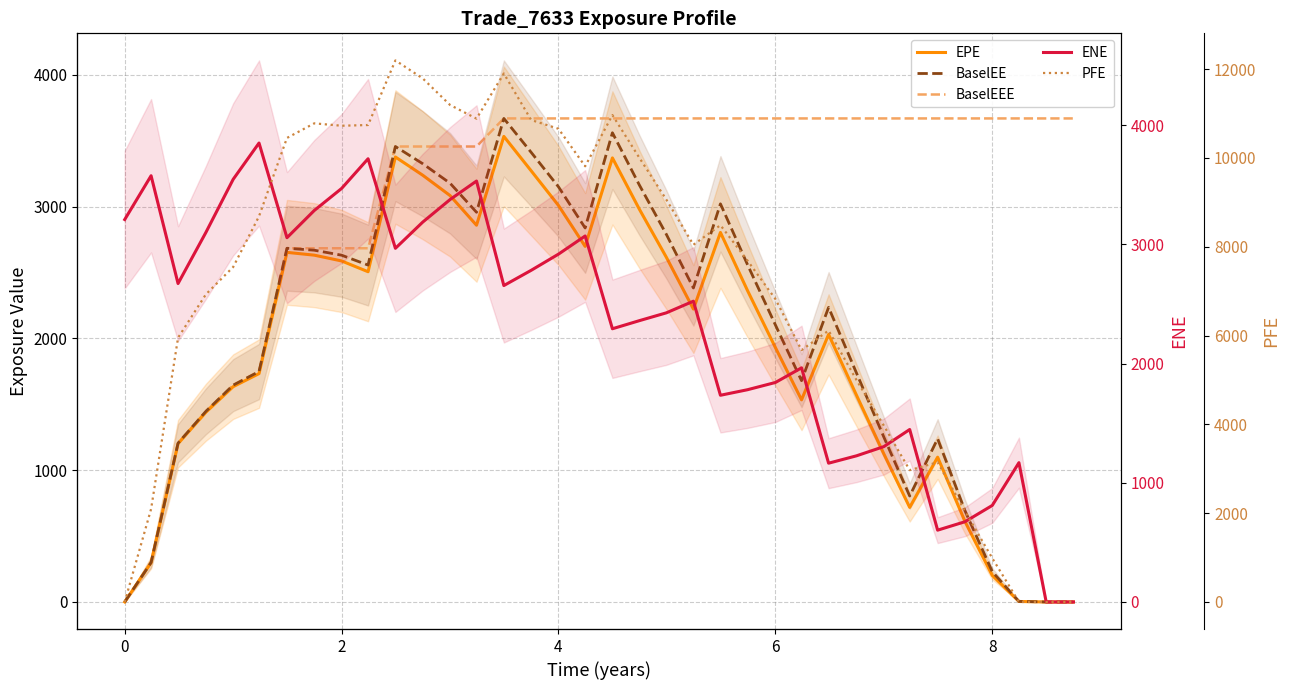

How many interior local valleys does the PFE series have?

6